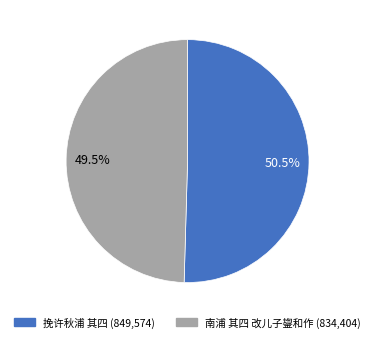

Which slice is the smallest?

南浦 其四 改儿子鋆和作